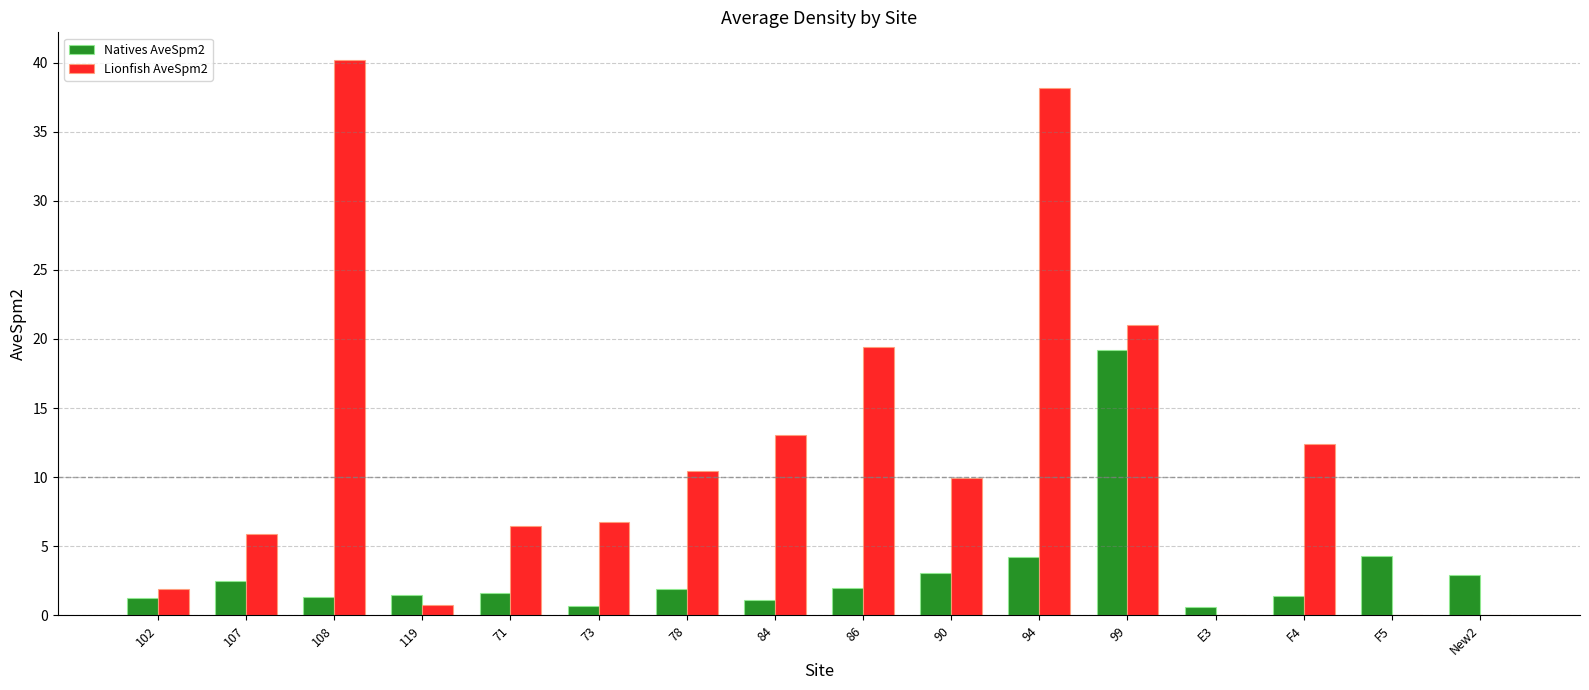

Count the number of categories in the chart.

16